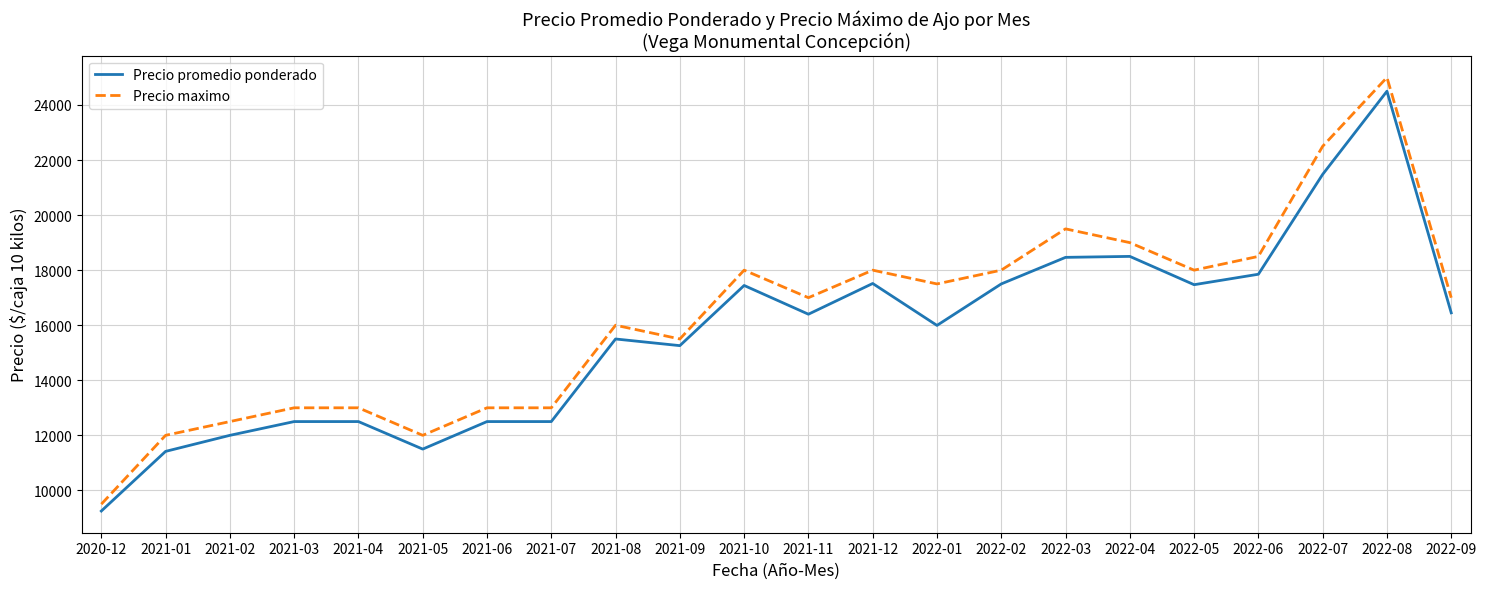

True or false: Precio promedio ponderado and Precio maximo cross at least once.

False